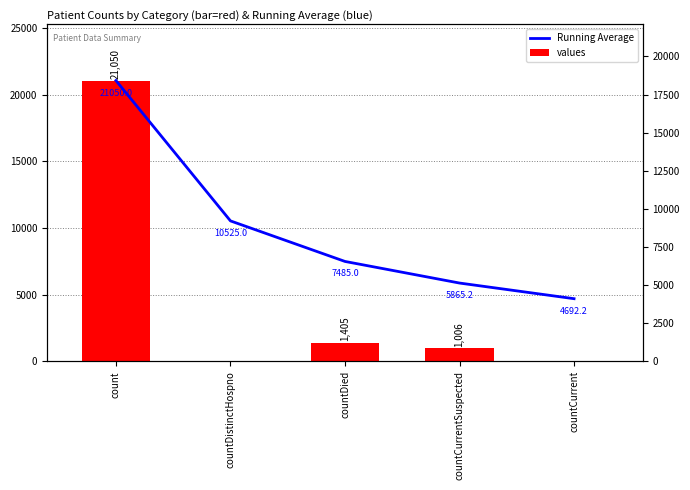

Is the value of values at countDied greater than the value of Running Average at countDistinctHospno?

No